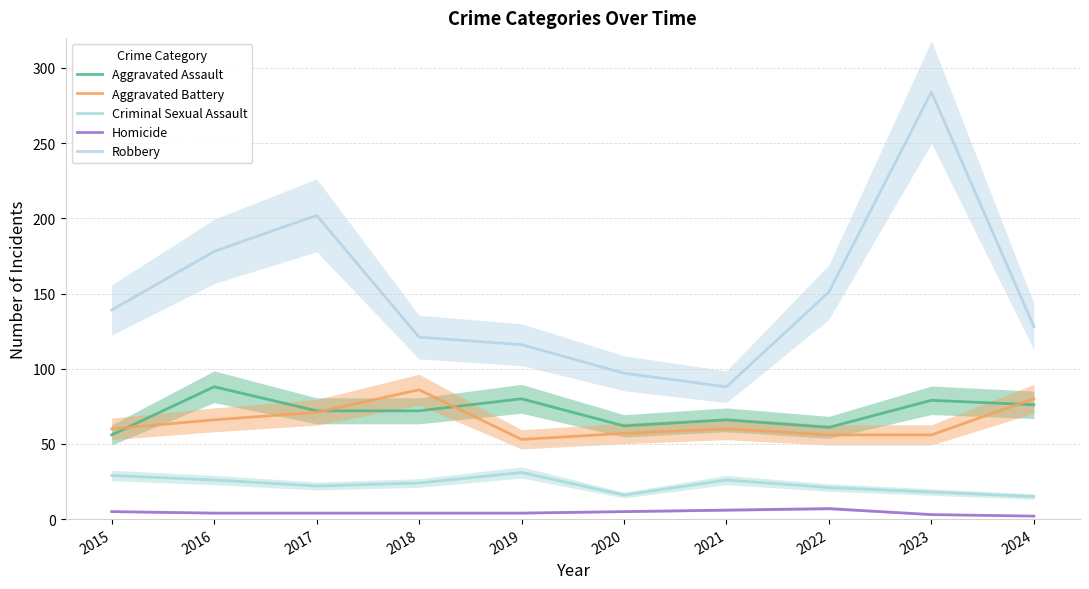

At which label does Aggravated Battery reach its peak?

2018